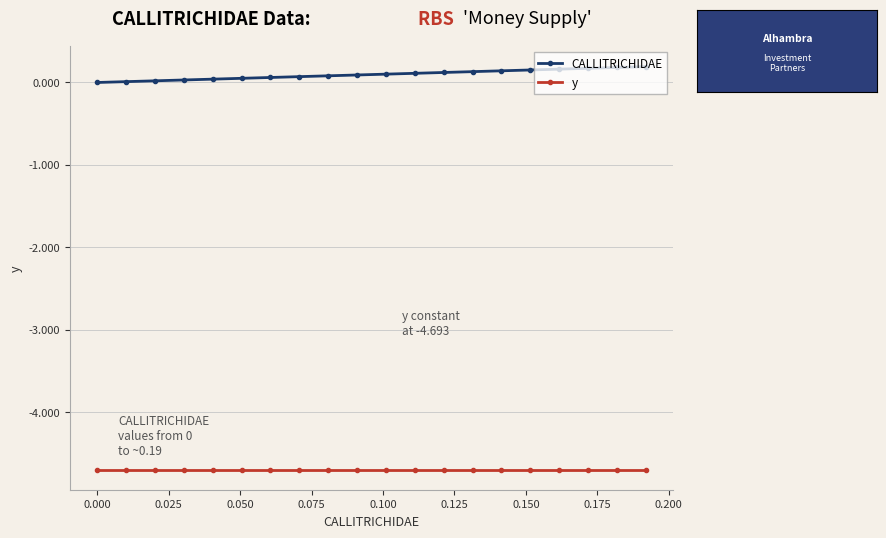

Does the chart display data point markers on the line(s)?

Yes